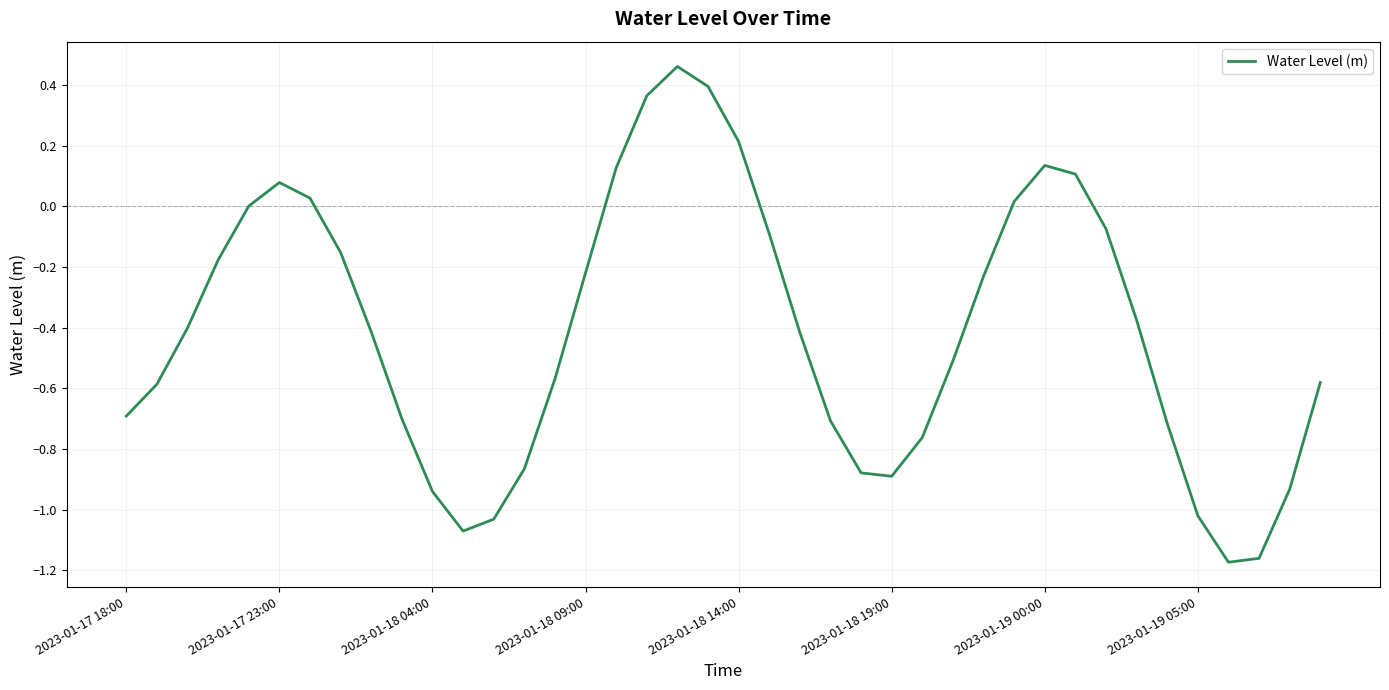

What is the difference between the maximum and minimum values?

1.6